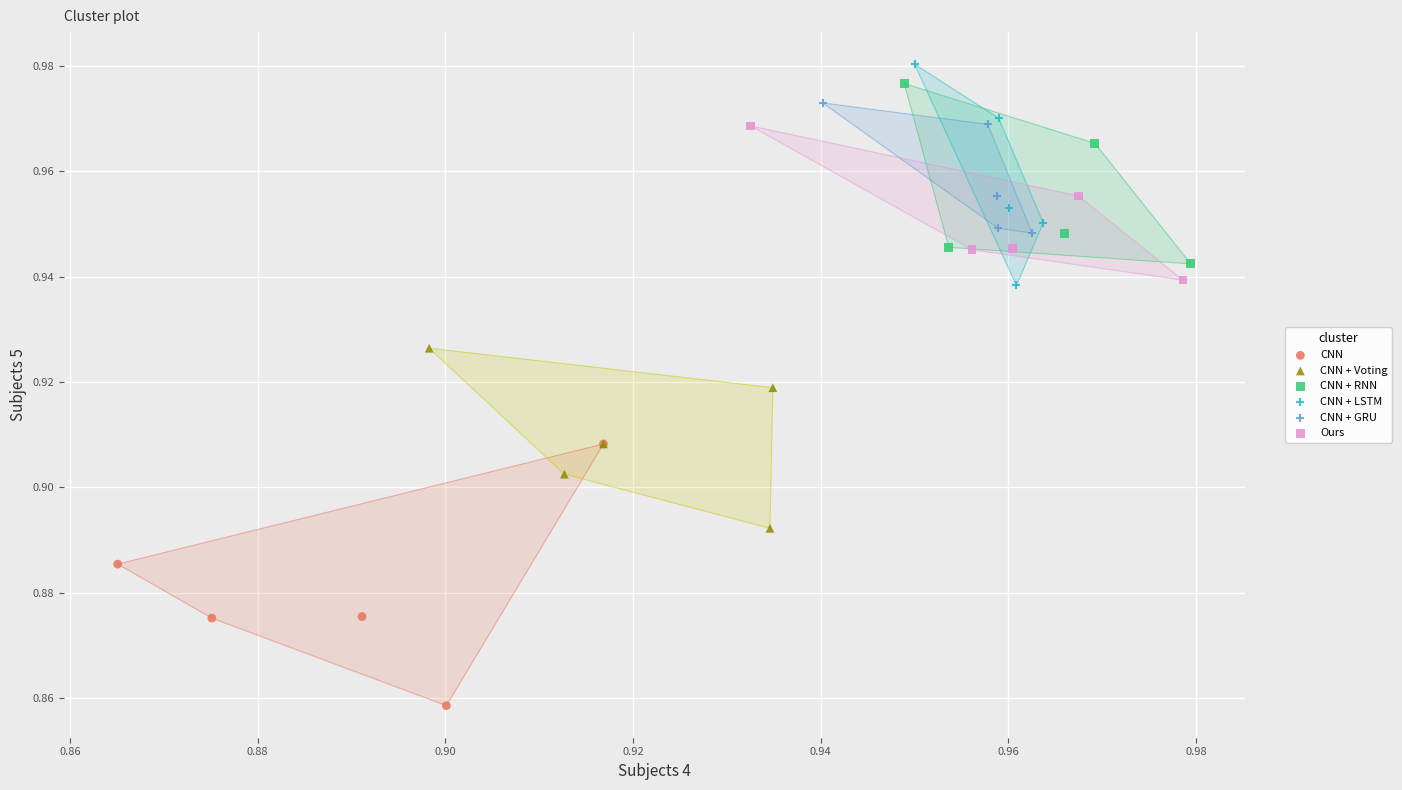

Which series has the widest spread of Y values?

CNN